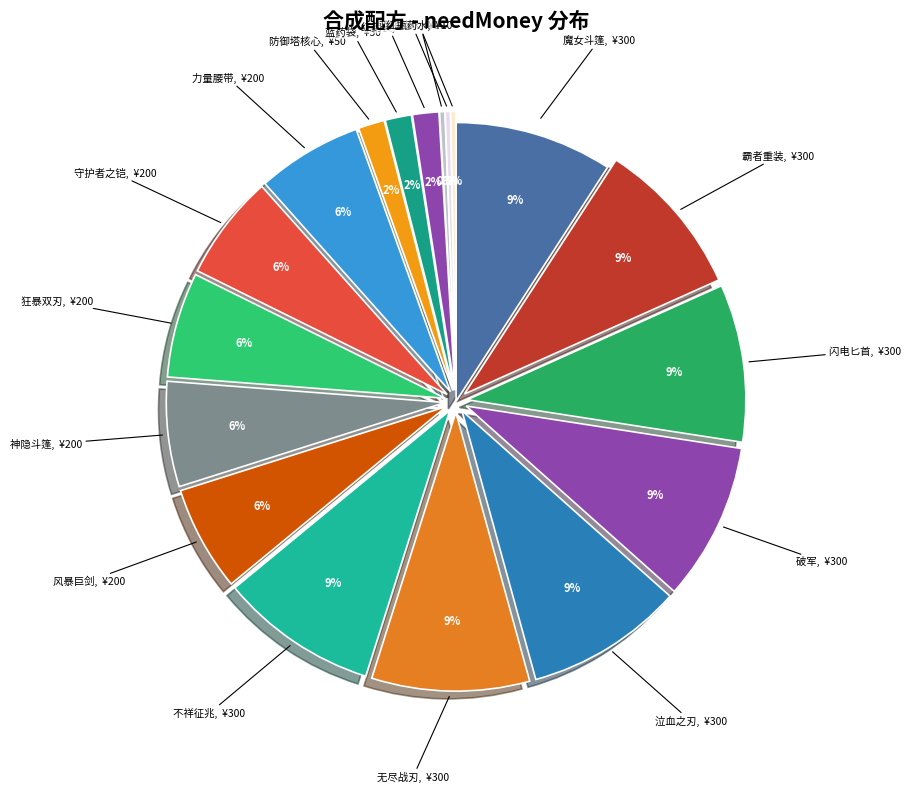

What is the ratio of the value at 神隐斗篷 to the value at 无尽战刃?

0.7